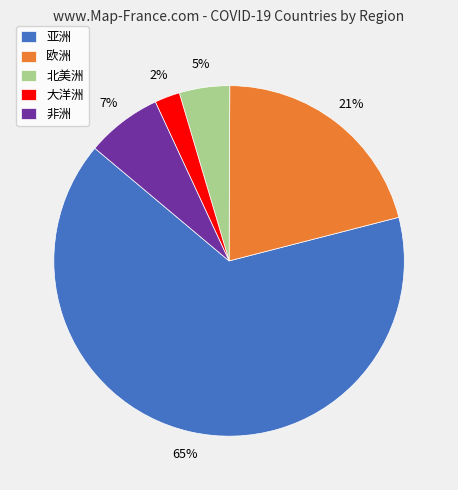

Is the sum of 大洋洲 and 欧洲 greater than half?

No